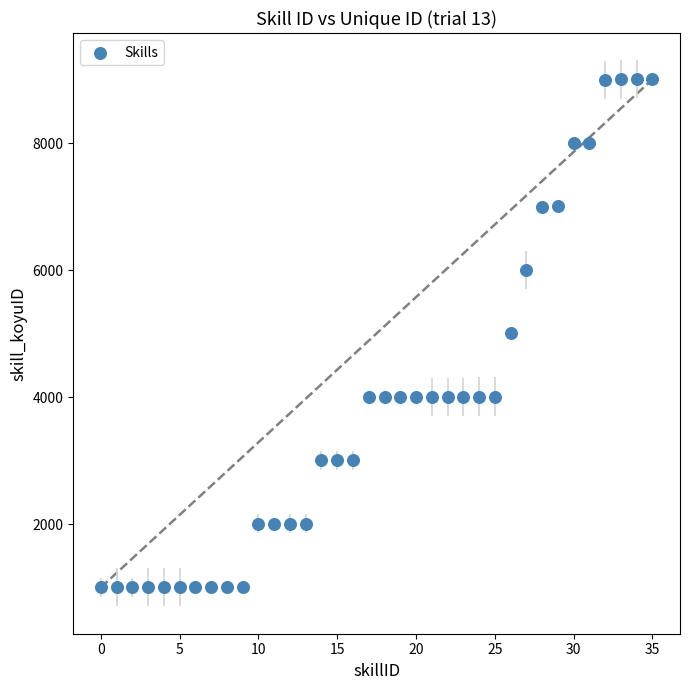

What is the range of Y values (max minus min)?

8003